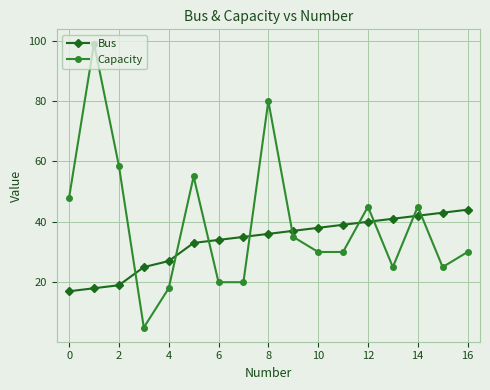

At how many categories does at least one series exceed 57?

3